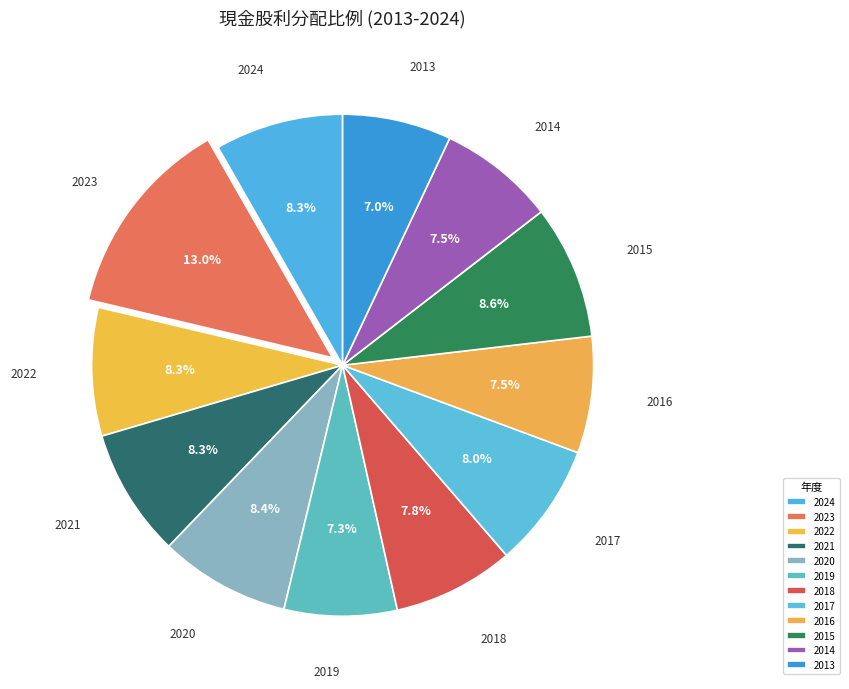

How many segments does this pie chart have?

12